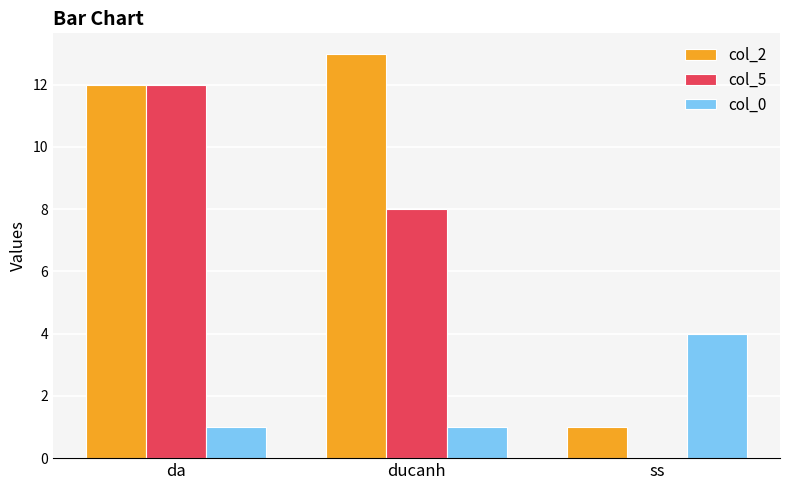

Reading left to right, transcribe all the data shown in this chart.

col_2: da=12	ducanh=13	ss=1
col_5: da=12	ducanh=8	ss=0
col_0: da=1	ducanh=1	ss=4